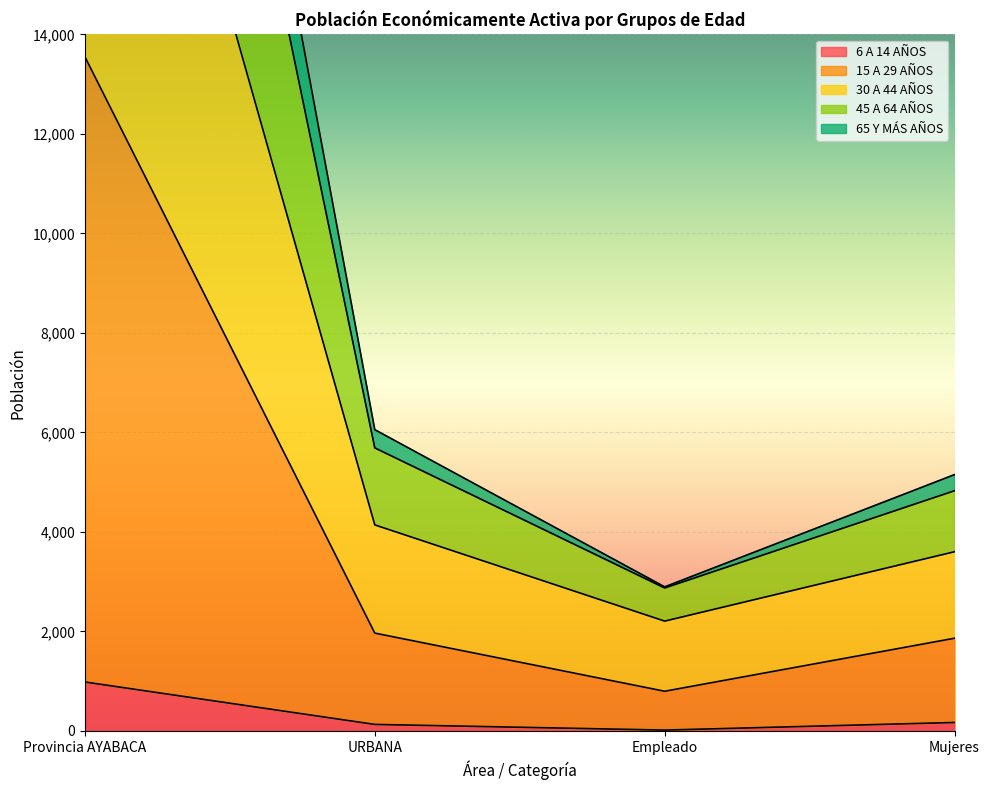

Is it true that 6 A 14 AÑOS equals 983 at Provincia AYABACA?

True